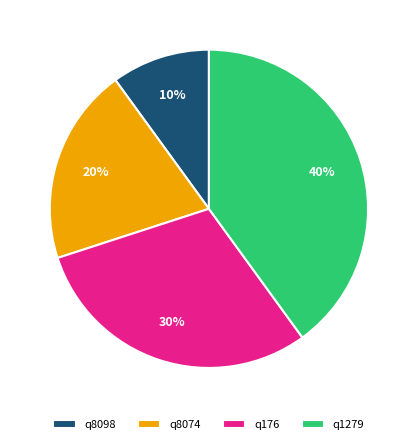

Is the sum of q8074 and q1279 greater than half?

Yes